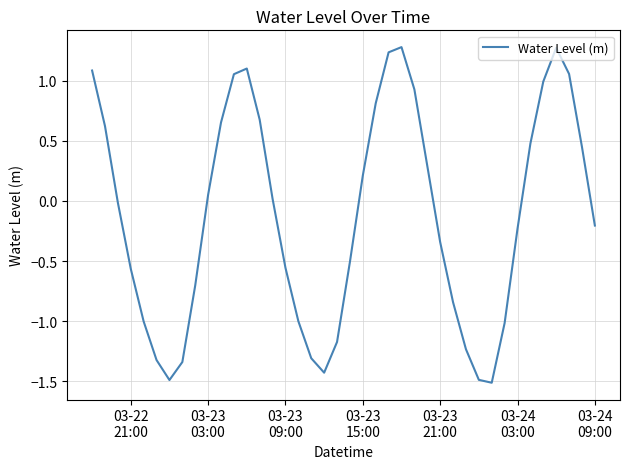

What is the smallest value displayed?

-1.5